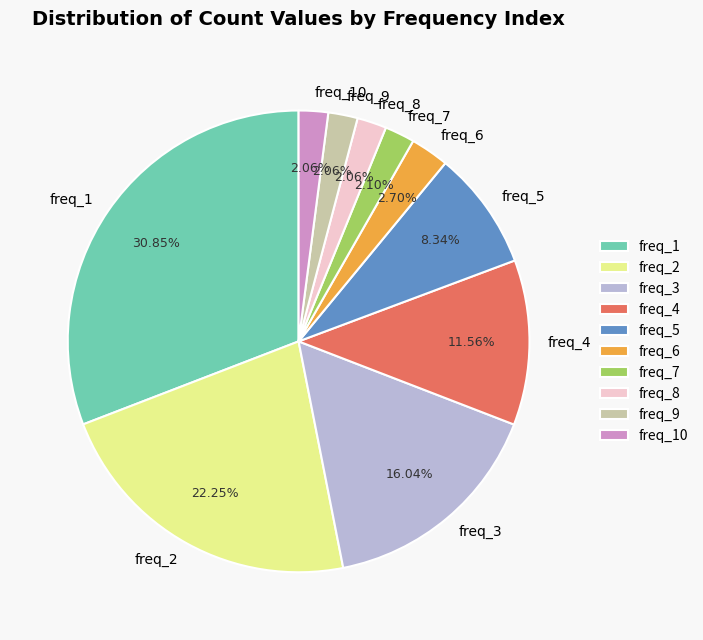

Approximately how many times larger is the value at freq_6 compared to freq_5?

0.3